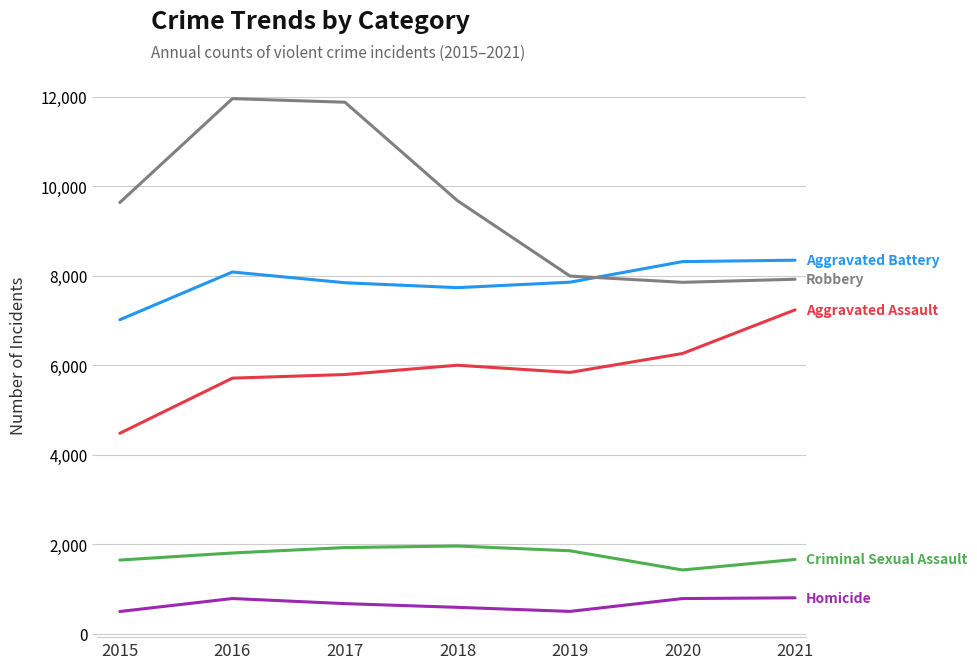

What is the smallest value displayed?

496